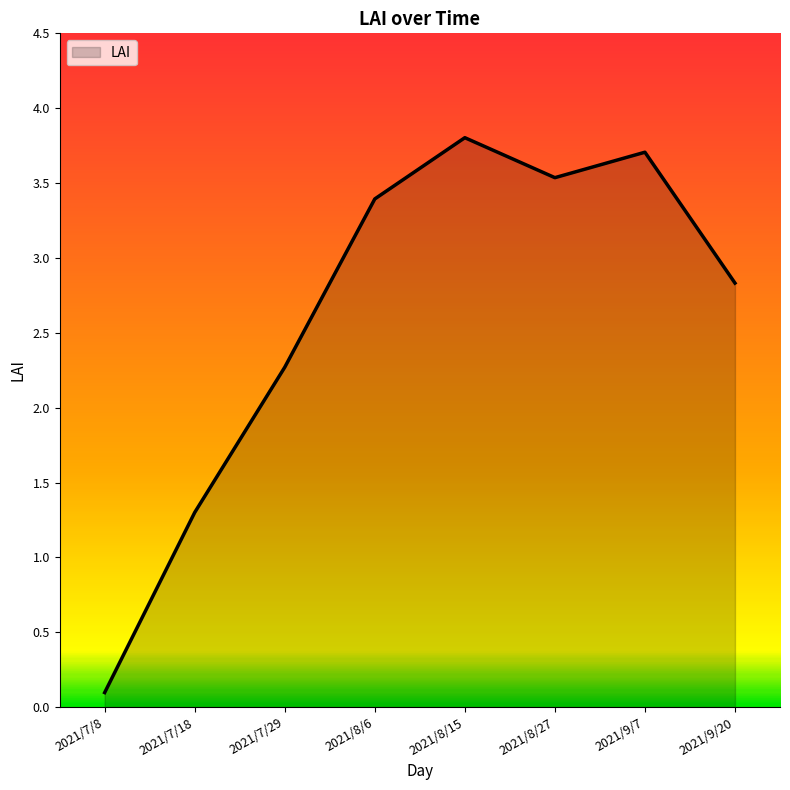

At which category does the chart reach its minimum across all series?

2021/7/8